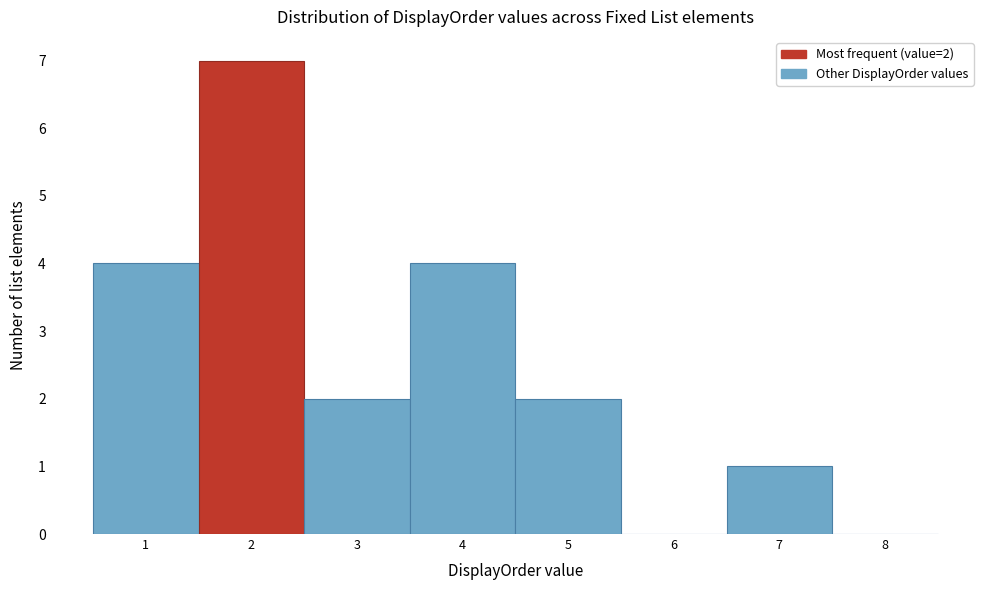

Which range on the x-axis has the tallest bar?

1.5 to 2.5